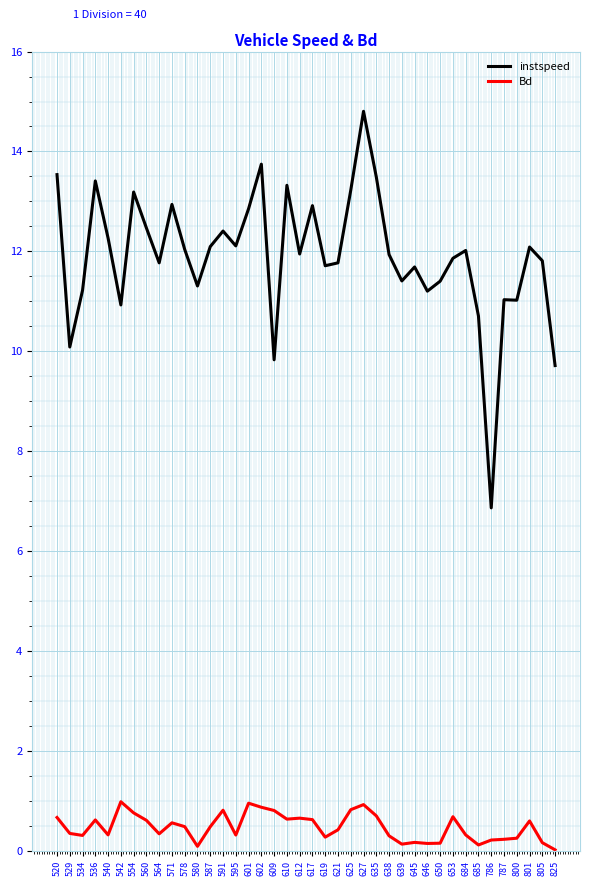

What is the difference between the Bd values at 595 and 542?

0.7